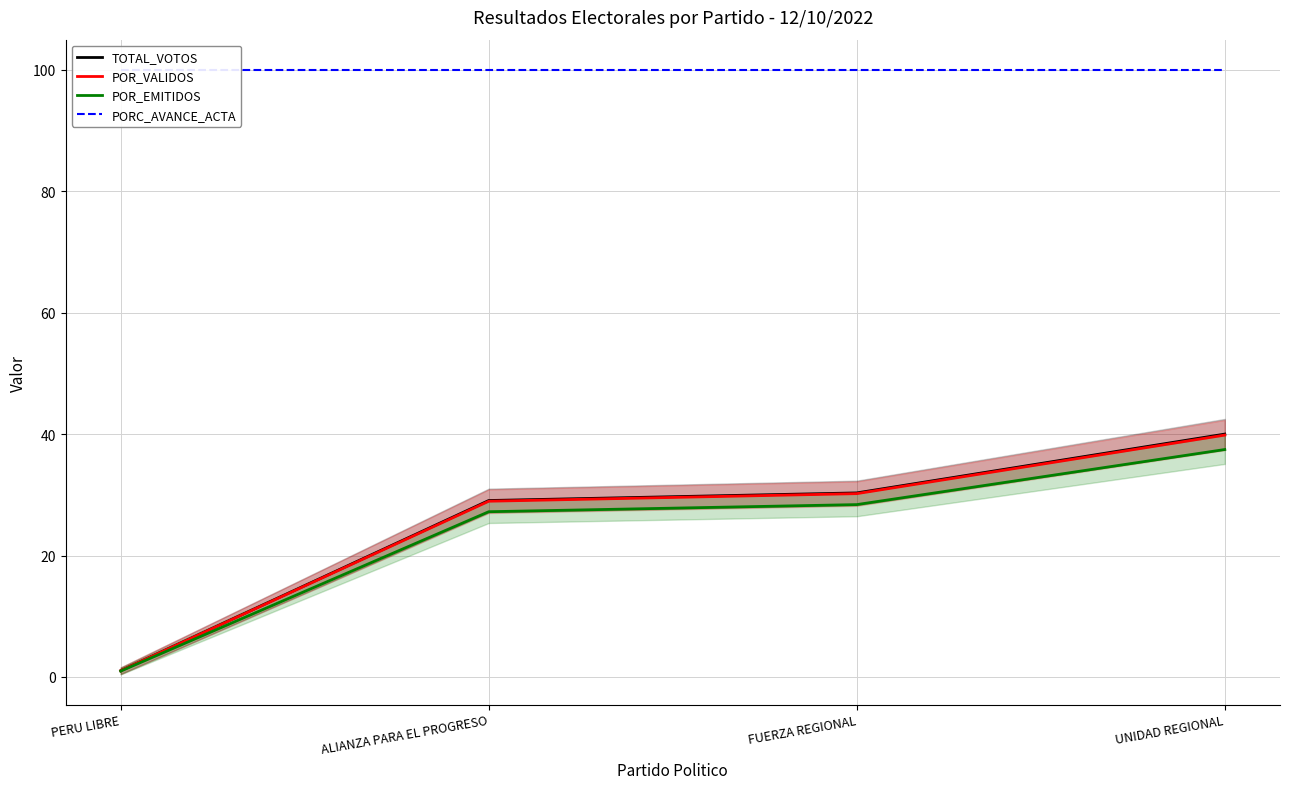

True or false: TOTAL_VOTOS has a value of 1.0 at PERU LIBRE.

True